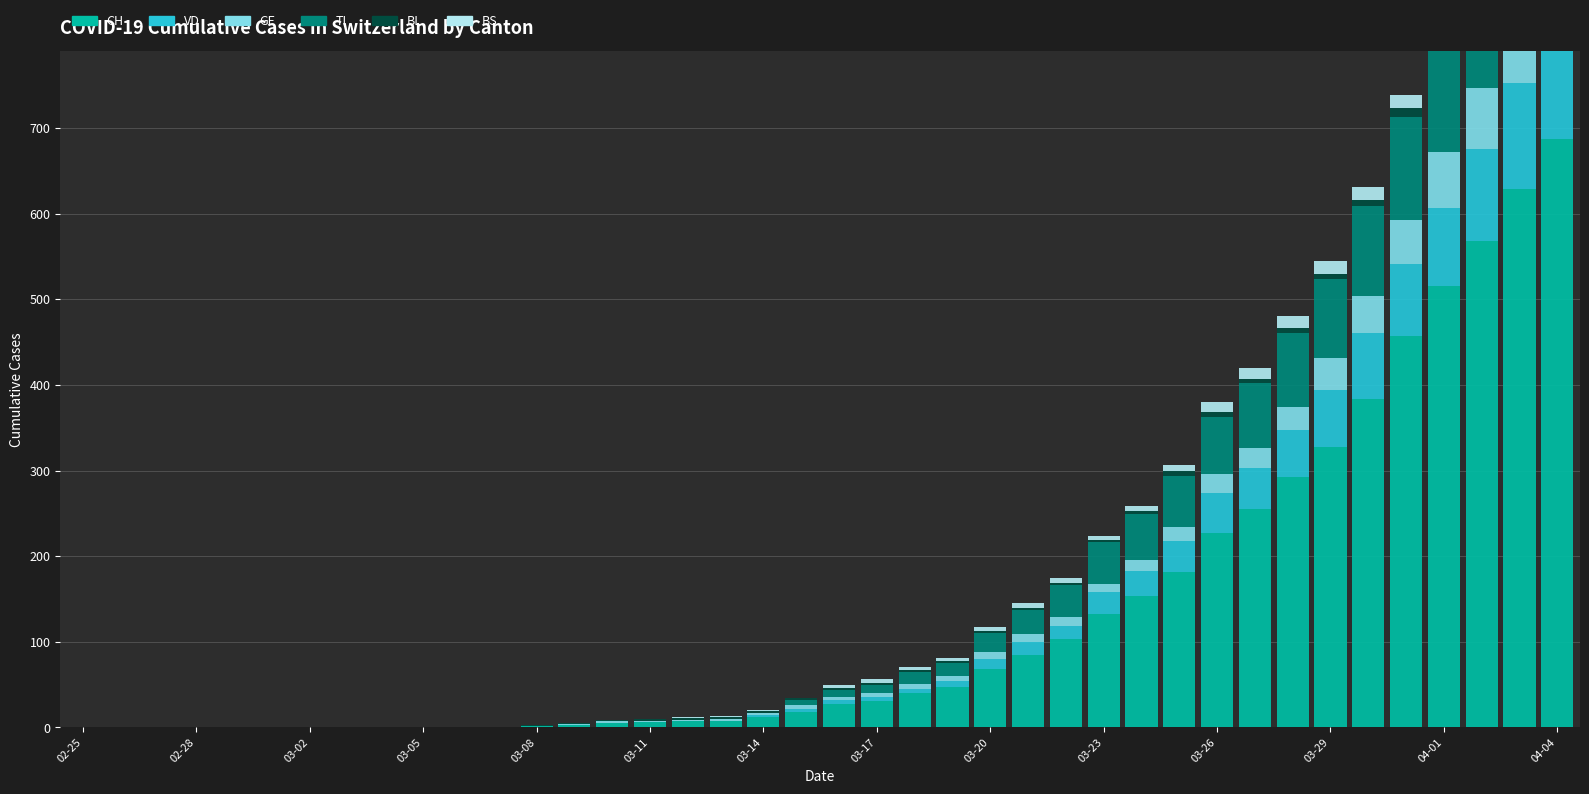

What is the maximum value shown in the chart?

687